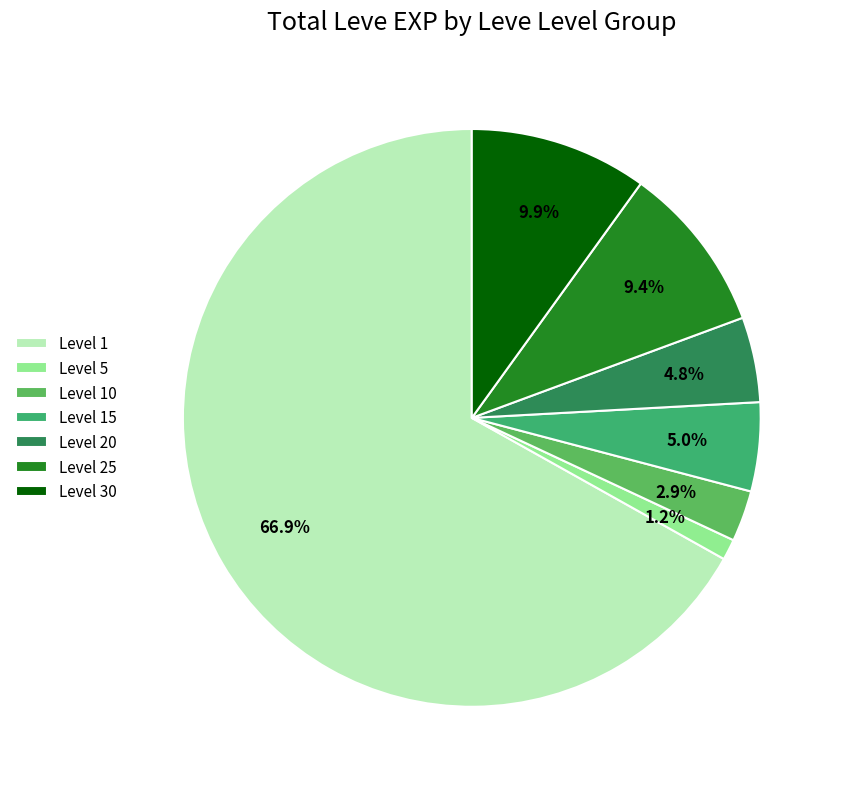

Count the number of slices in the pie.

7